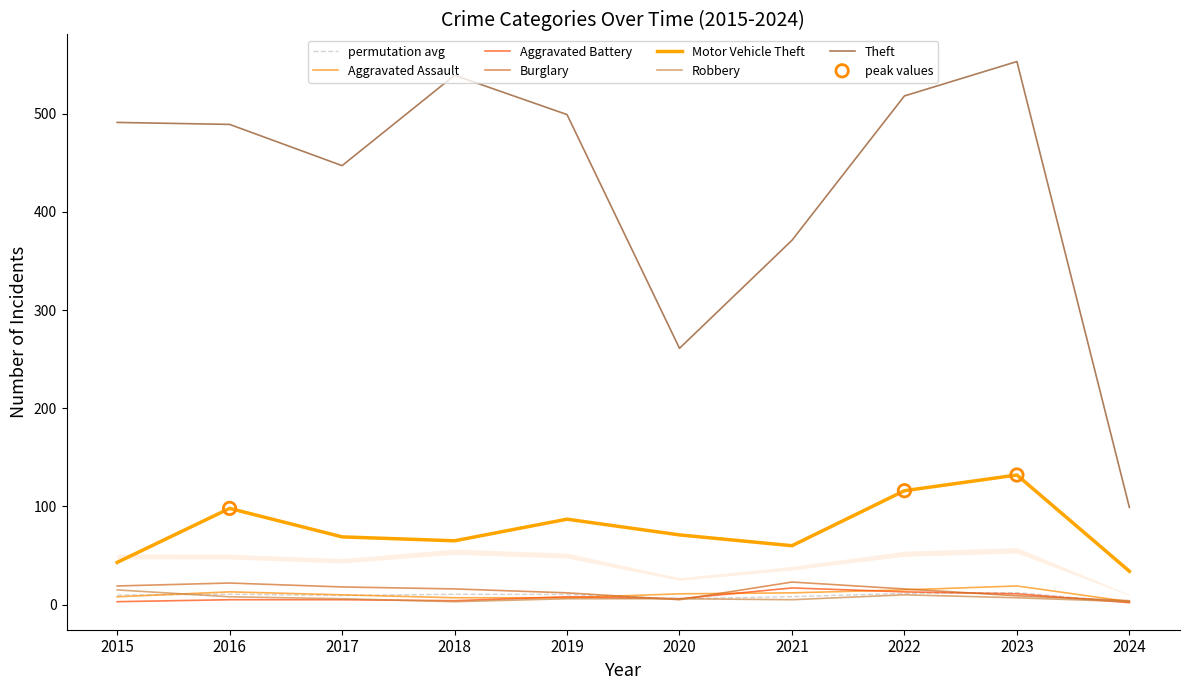

Is the value of Theft at 2018 greater than the value of Aggravated Assault at 2017?

Yes